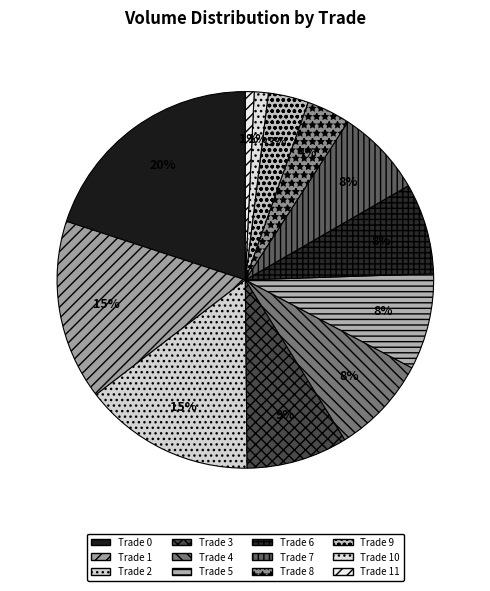

How many slices are in this pie chart?

12